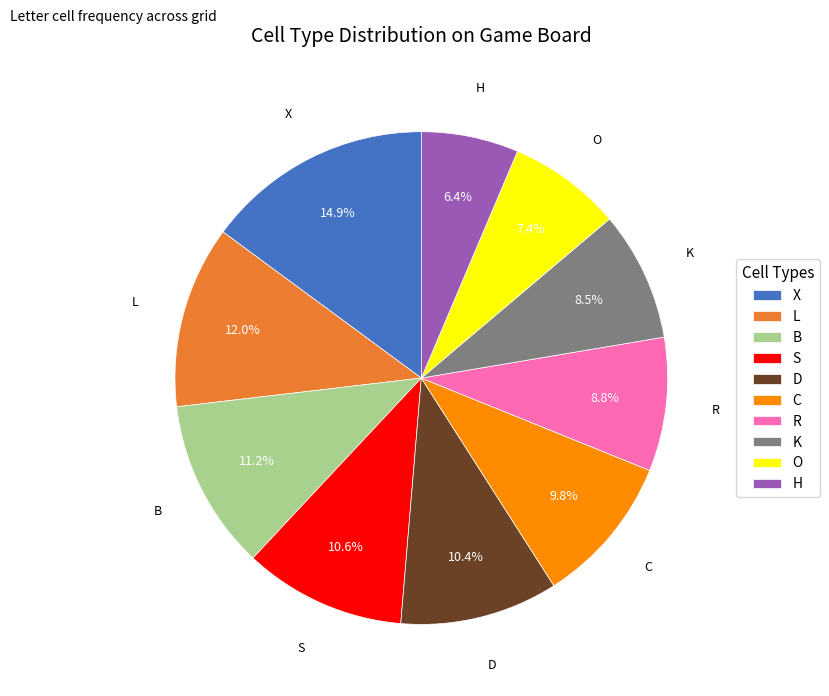

Which slice is the largest?

X